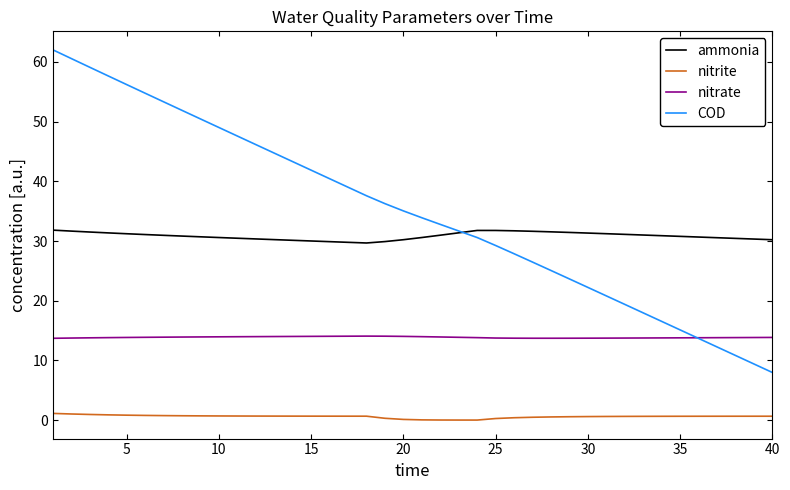

Which series has the widest spread of values?

COD